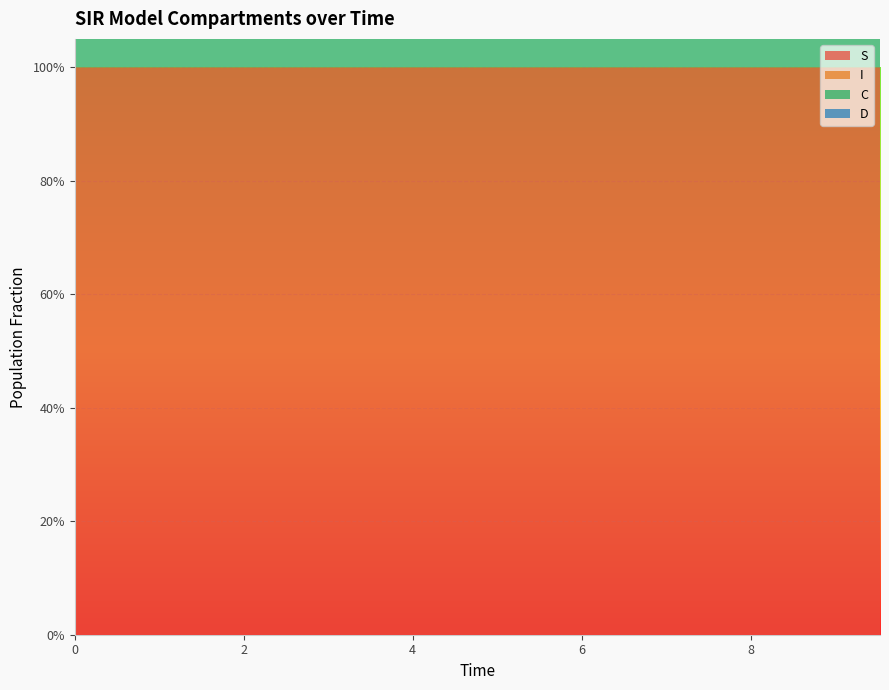

Reading left to right, transcribe all the data shown in this chart.

S: 1.0	1.0	1.0	1.0	1.0	1.0	1.0	1.0	1.0	1.0	1.0	1.0	1.0	1.0	1.0	1.0	1.0	1.0	1.0	1.0
I: 0.0	0.0	0.0	0.0	0.0	0.0	0.0	0.0	0.0	0.0	0.0	0.0	0.0	0.0	0.0	0.0	0.0	0.0	0.0	0.0
C: 0.5	0.5	0.5	0.4	0.4	0.4	0.4	0.4	0.3	0.3	0.3	0.3	0.3	0.3	0.2	0.2	0.2	0.2	0.2	0.2
D: 0.5	0.5	0.5	0.6	0.6	0.6	0.6	0.6	0.7	0.7	0.7	0.7	0.7	0.7	0.8	0.8	0.8	0.8	0.8	0.8